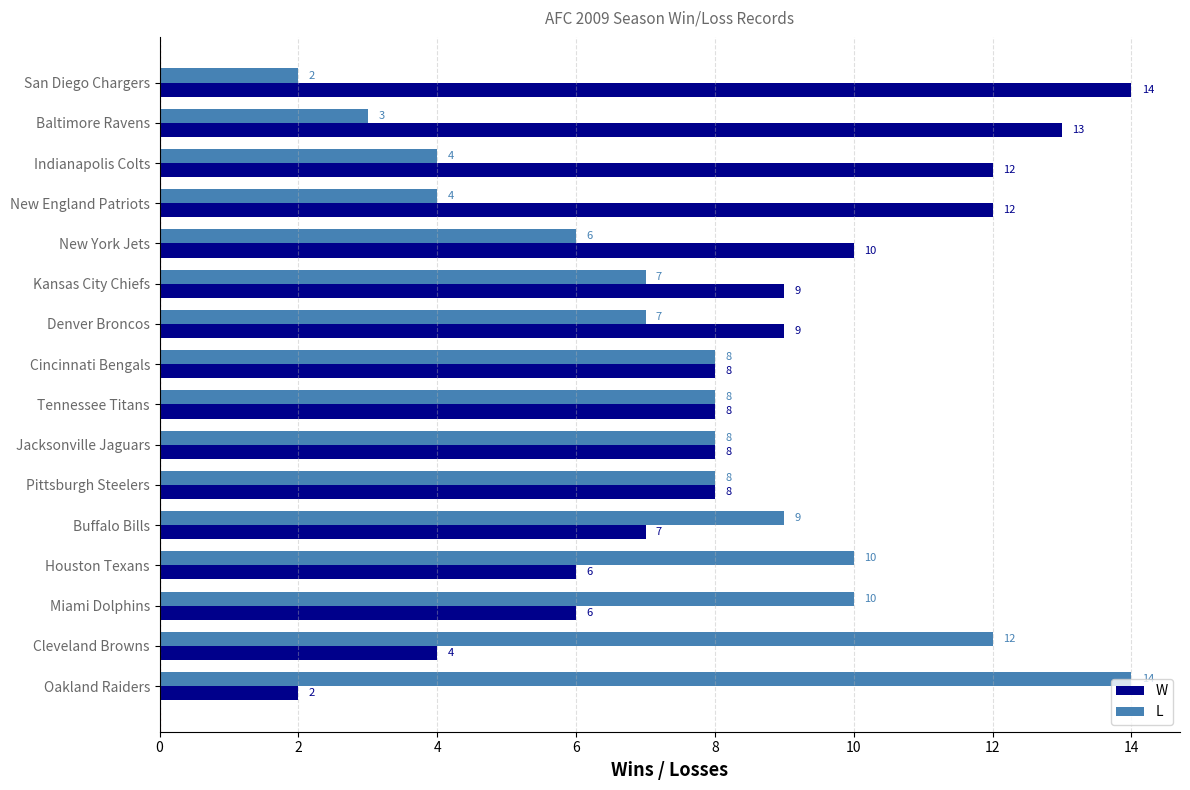

Rank the series by their average value, from highest to lowest.

W, L